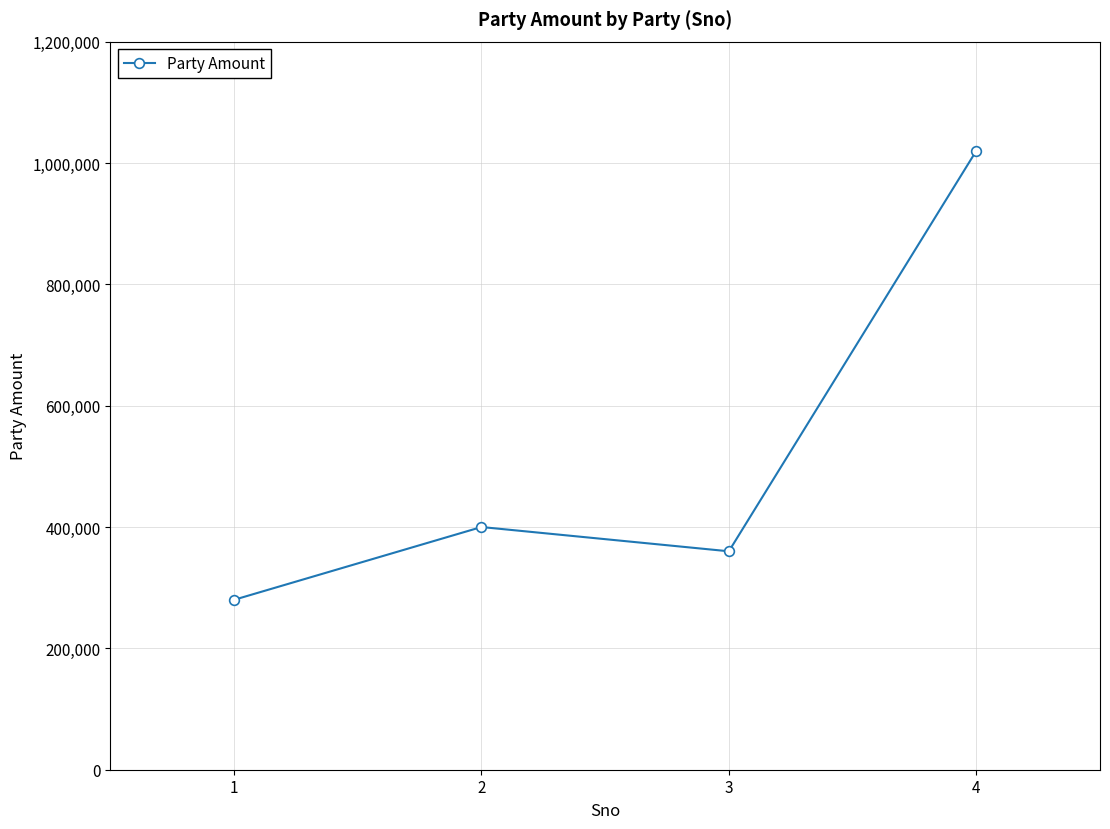

What is the value of the 4th point from the left?

1020000